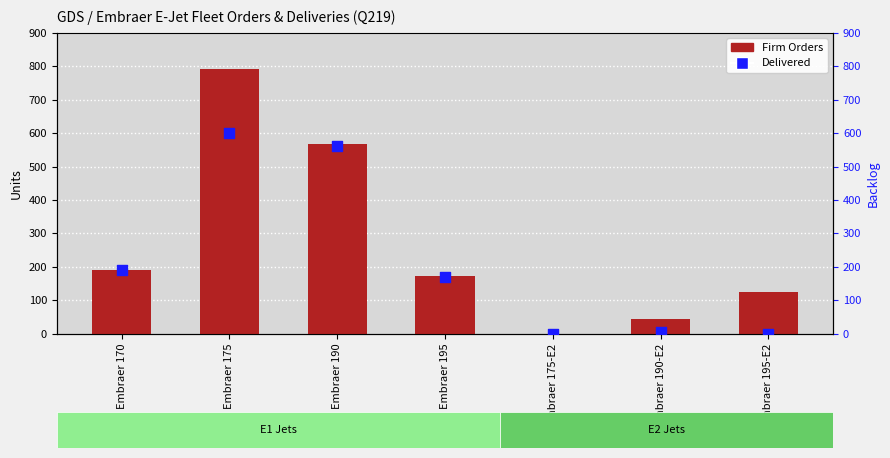

Which series reaches the maximum Y coordinate?

Firm Orders